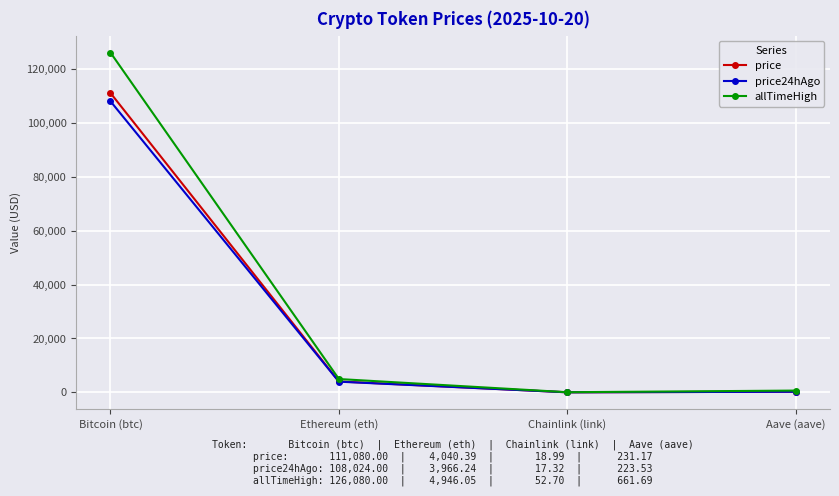

What is the total value across all series at Bitcoin (btc)?

345184.0